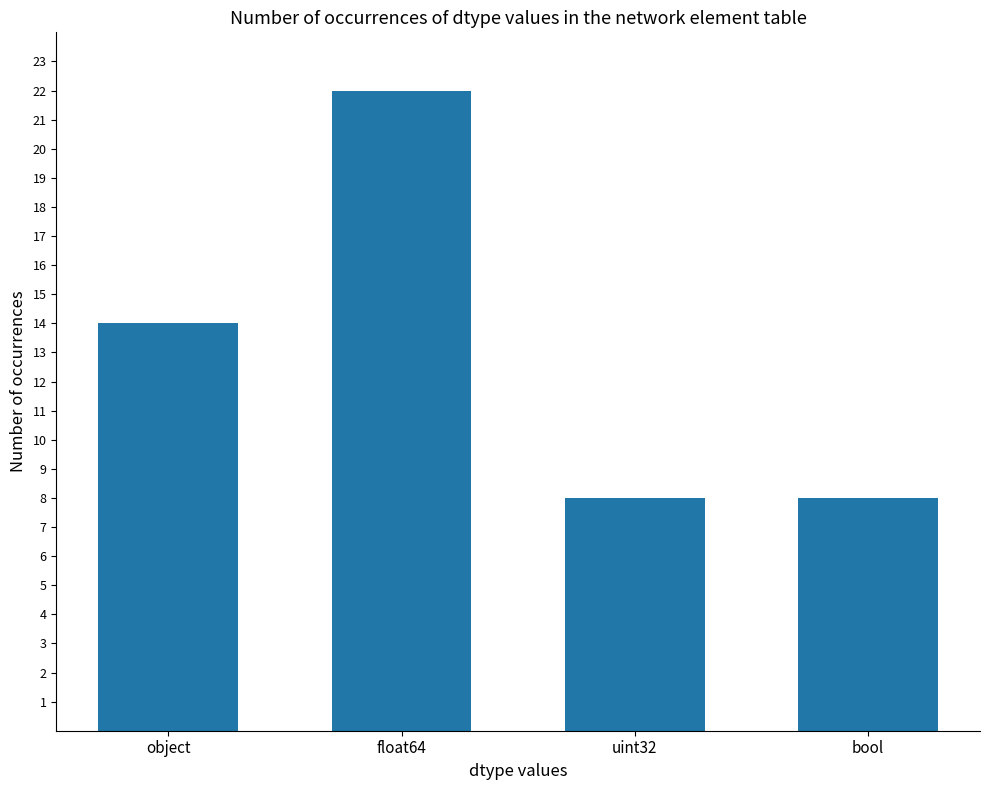

Read the value at float64, to the nearest 5.

20